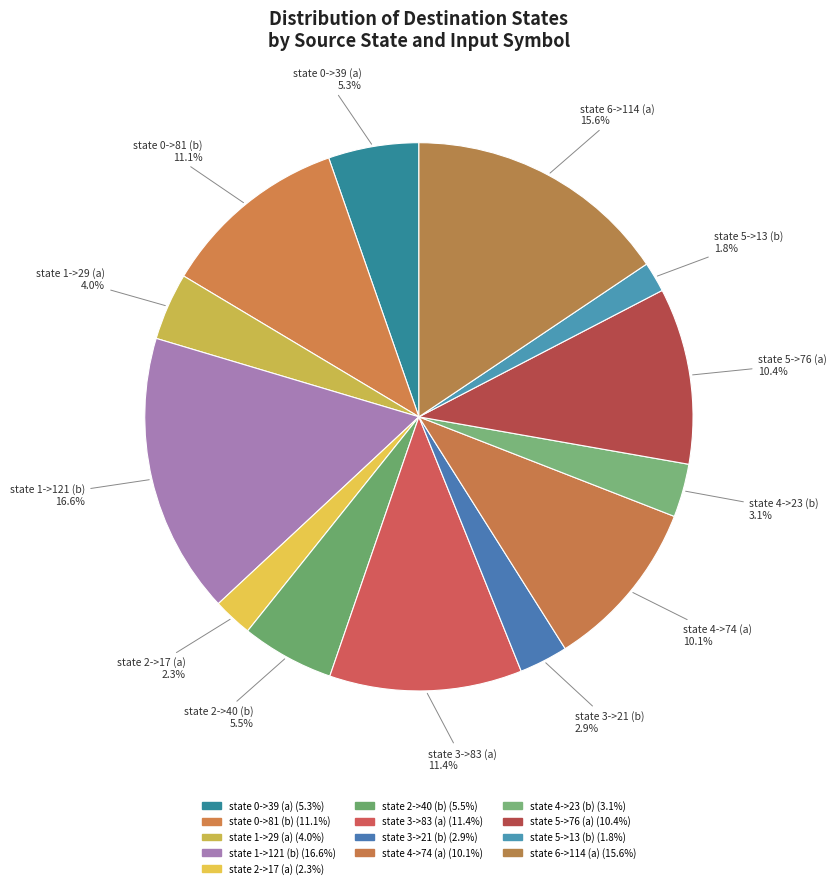

True or false: state 3->21 (b) accounts for 1% of the total.

False